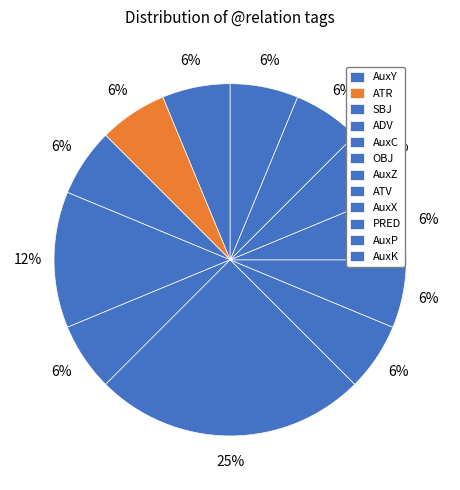

Is OBJ the majority of the pie?

No